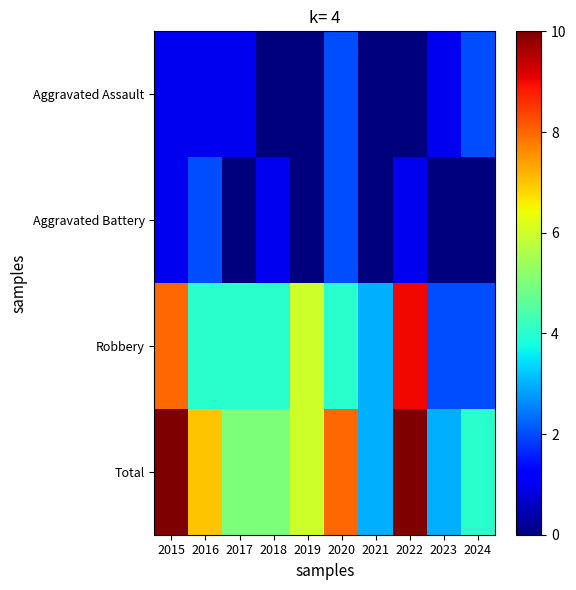

Which series changed the most between 2015 and 2016?

Robbery